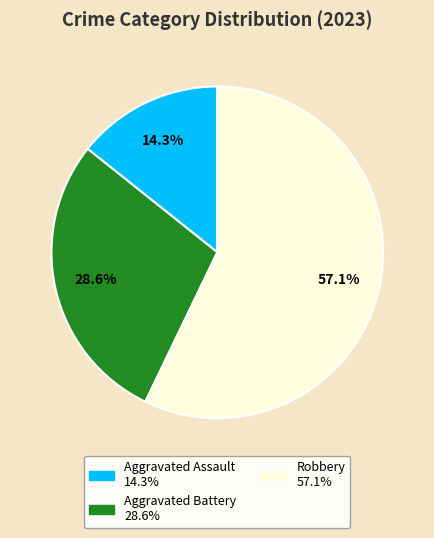

Is there any slice that represents more than half of the pie?

Yes